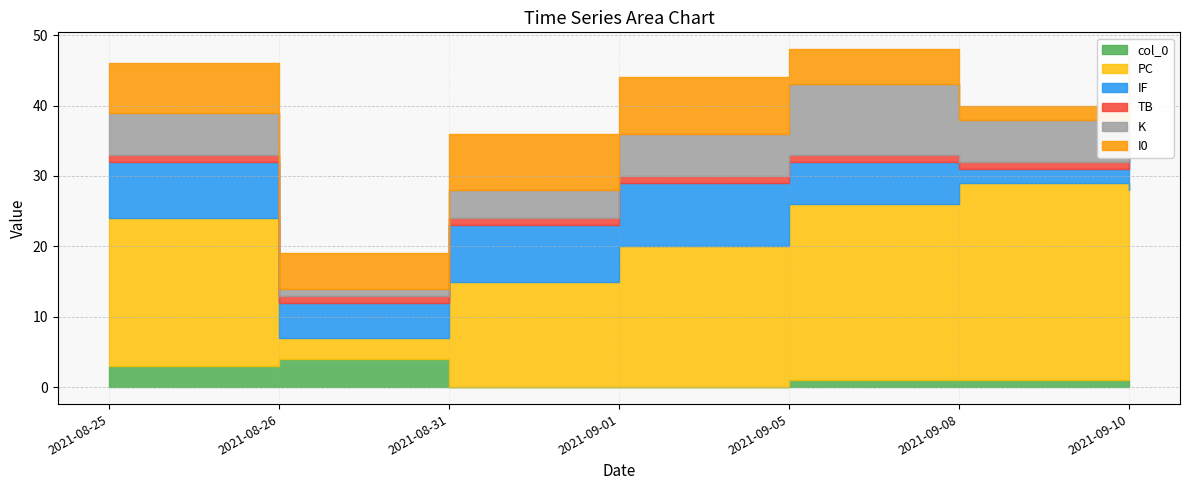

What is the value of the IF point at the 4th from the left?

9